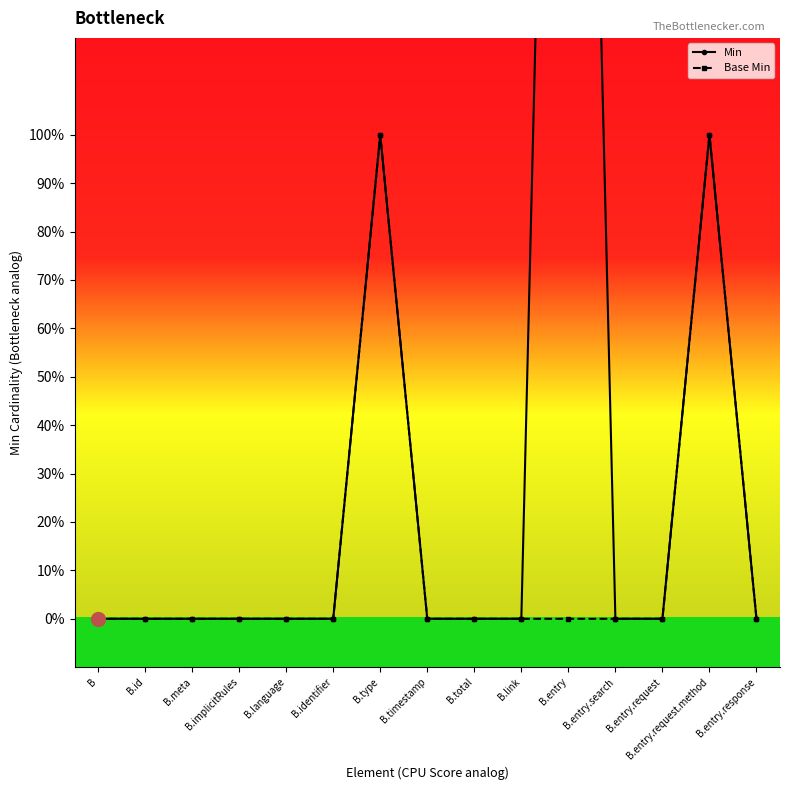

Is it true that Base Min equals -1 at B.entry.search?

False